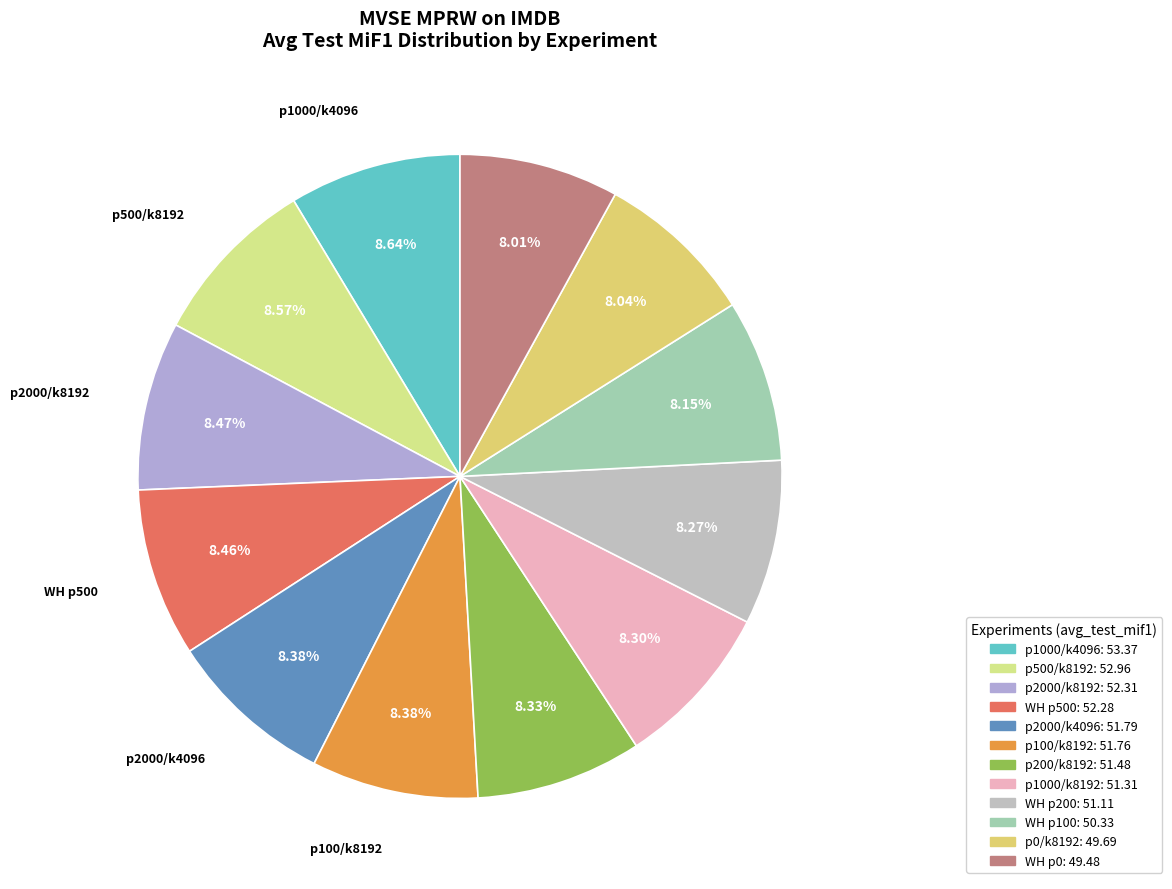

Is there a majority slice in this chart?

No